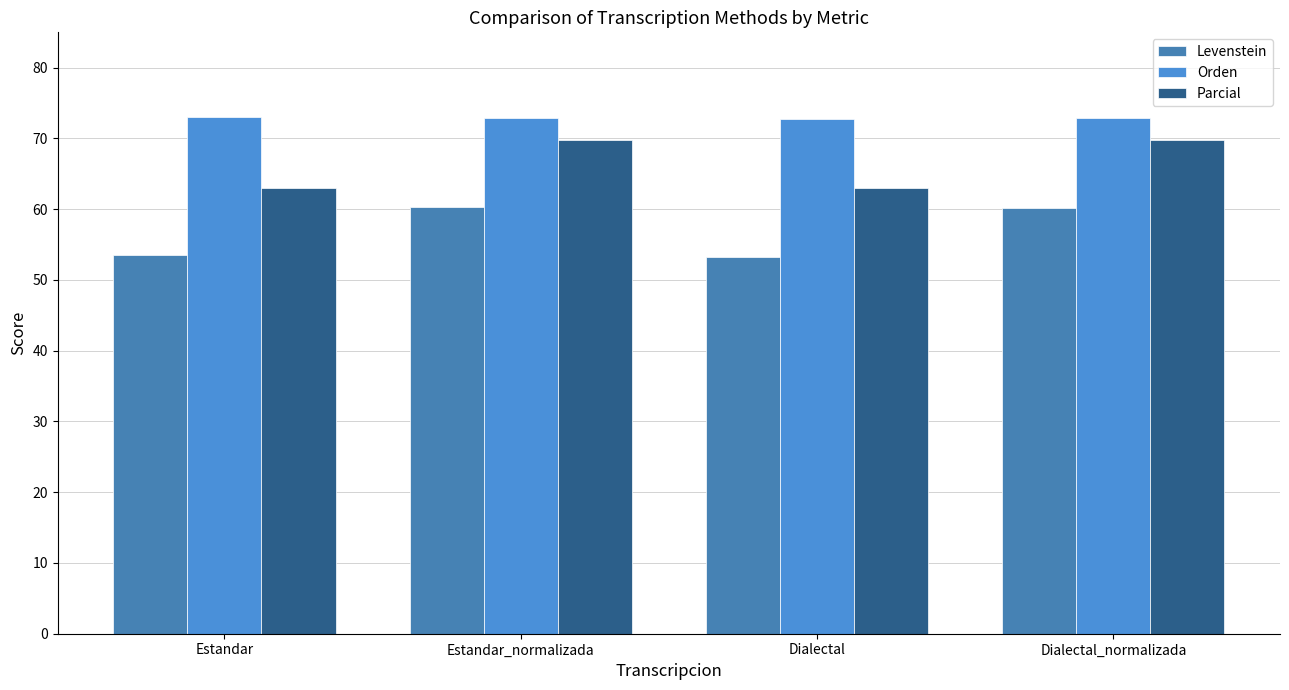

What is the label of the 3rd bar from the right?

Estandar_normalizada